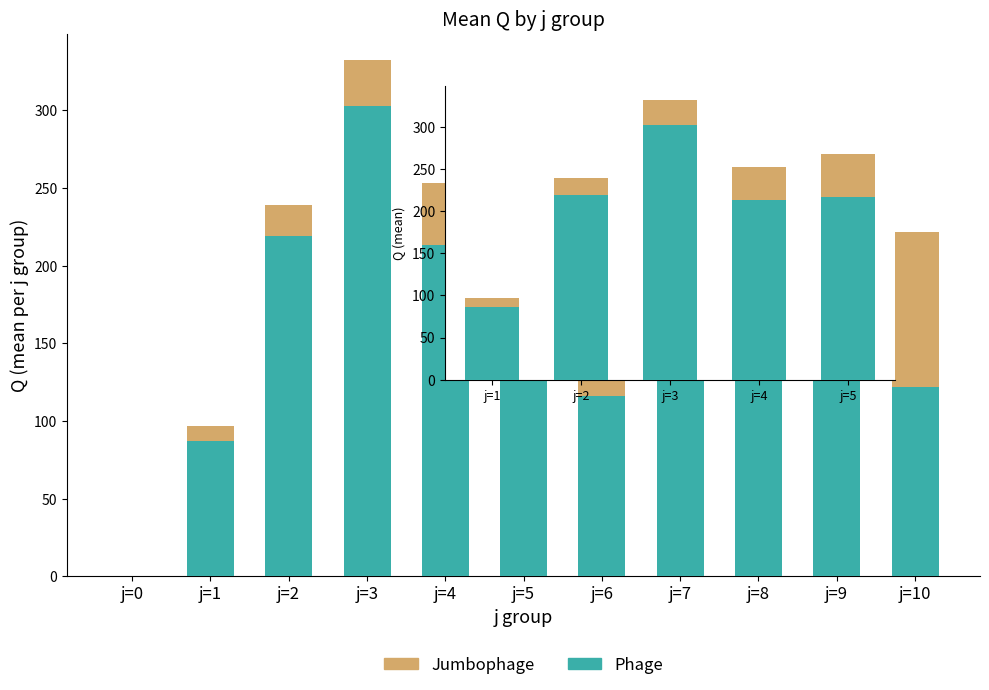

What is the average value of the Phage series?

207.8